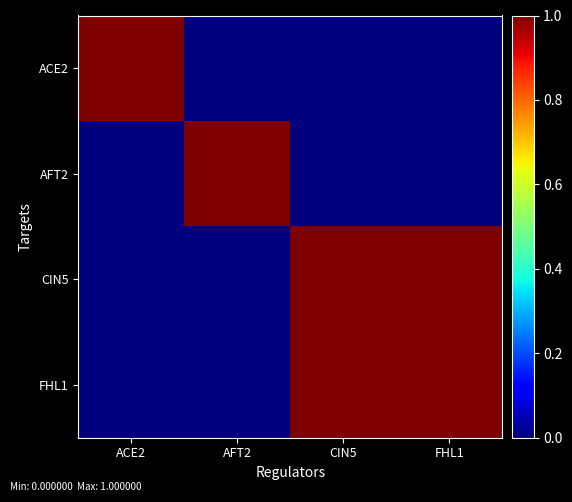

Between AFT2 and CIN5, which series saw the biggest shift?

AFT2